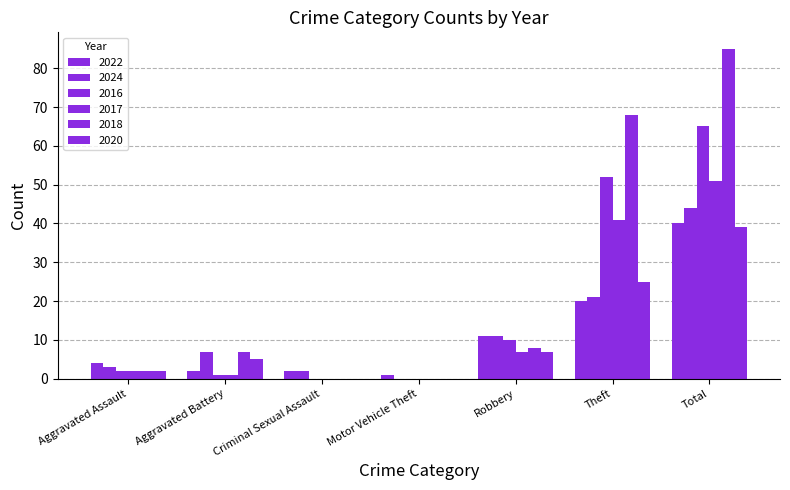

List the labels in order of 2017 value, largest first.

Total, Theft, Robbery, Aggravated Assault, Aggravated Battery, Criminal Sexual Assault, Motor Vehicle Theft